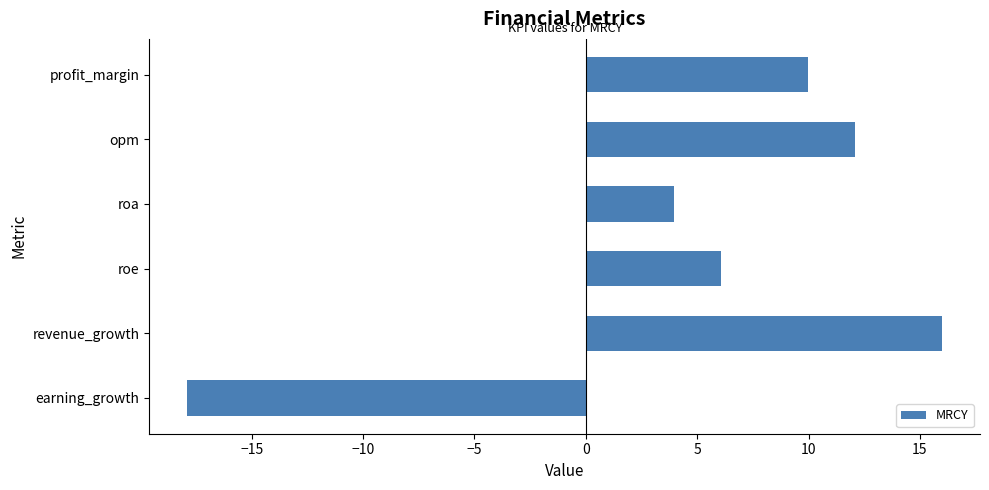

True or false: the data shows 21.8 at revenue_growth.

False